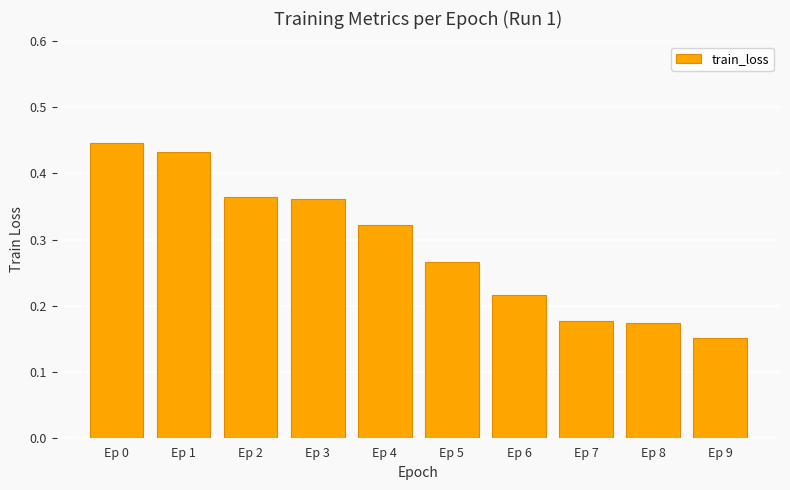

How many bars are there in total?

10